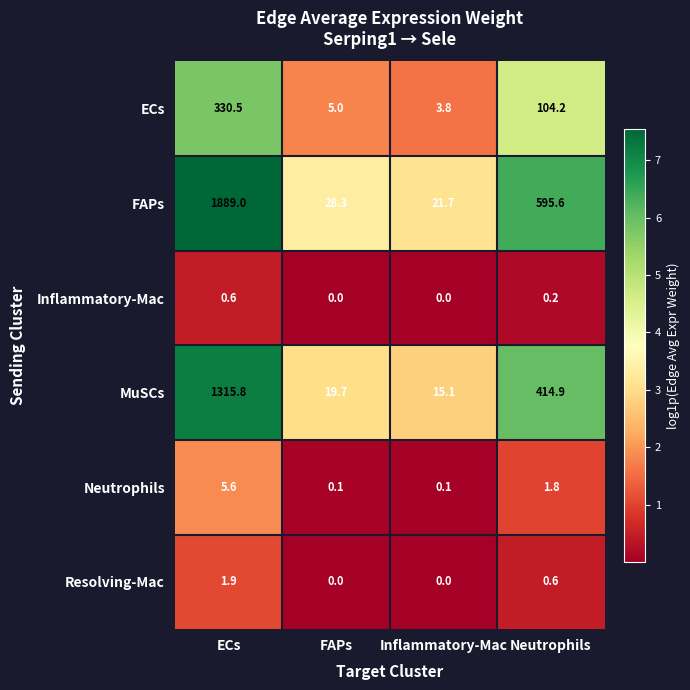

What is the total value across all series at ECs?

3543.4